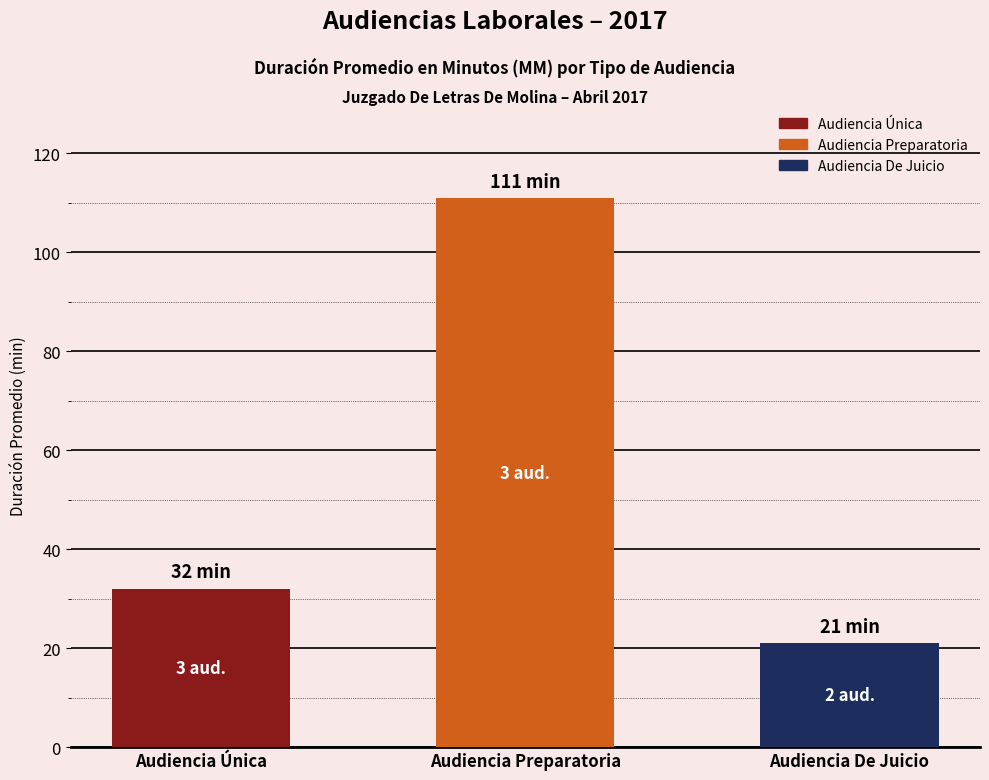

Is it true that the value at Audiencia De Juicio is 21?

True